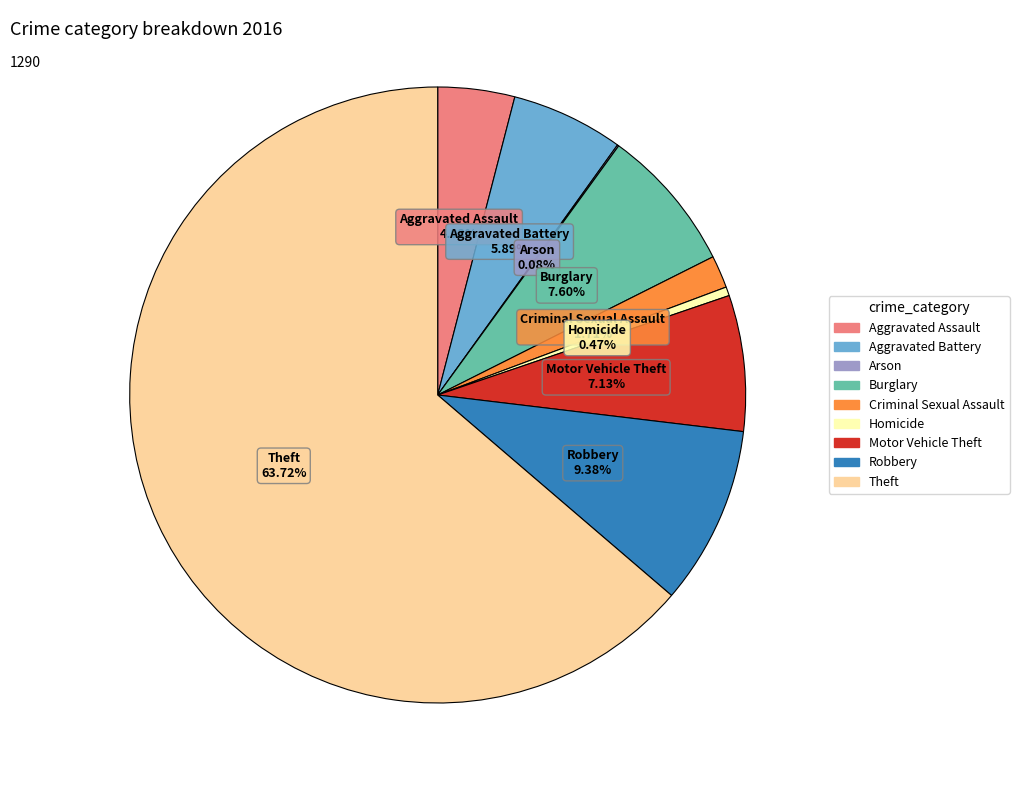

What is the largest slice in the pie chart?

Theft